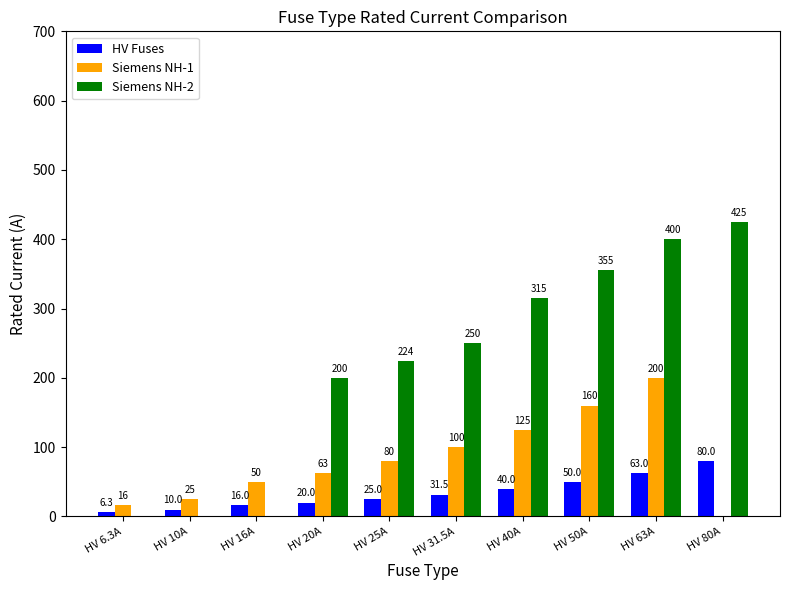

Reading left to right, list all the values displayed in this chart.

HV Fuses: HV 6.3A=6.3	HV 10A=10.0	HV 16A=16.0	HV 20A=20.0	HV 25A=25.0	HV 31.5A=31.5	HV 40A=40.0	HV 50A=50.0	HV 63A=63.0	HV 80A=80.0
Siemens NH-1: HV 6.3A=16.0	HV 10A=25.0	HV 16A=50.0	HV 20A=63.0	HV 25A=80.0	HV 31.5A=100.0	HV 40A=125.0	HV 50A=160.0	HV 63A=200.0	HV 80A=0.0
Siemens NH-2: HV 6.3A=0.0	HV 10A=0.0	HV 16A=0.0	HV 20A=200.0	HV 25A=224.0	HV 31.5A=250.0	HV 40A=315.0	HV 50A=355.0	HV 63A=400.0	HV 80A=425.0